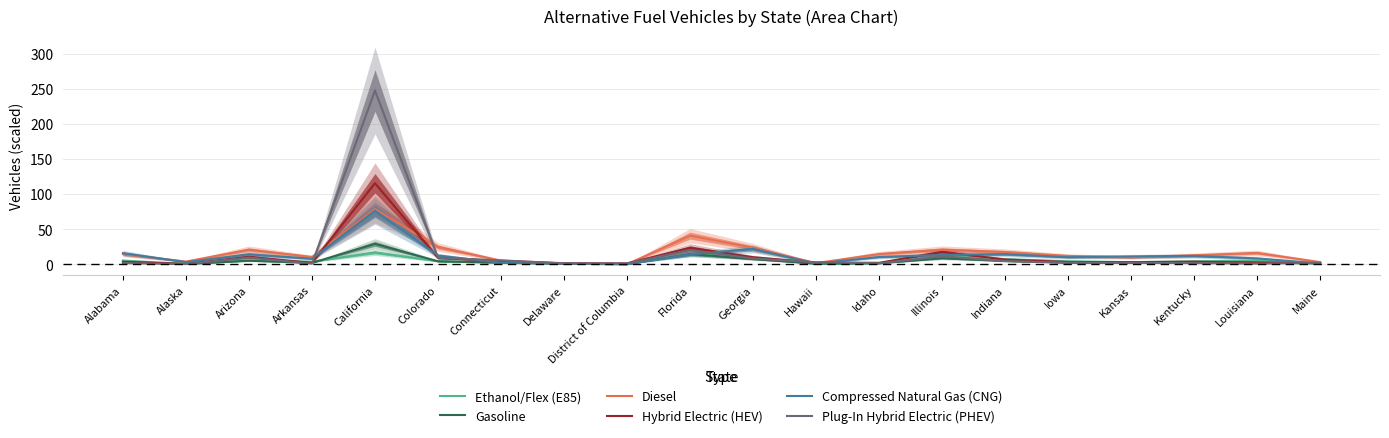

In Diesel, how many points are lower than both neighbors (excluding endpoints)?

5